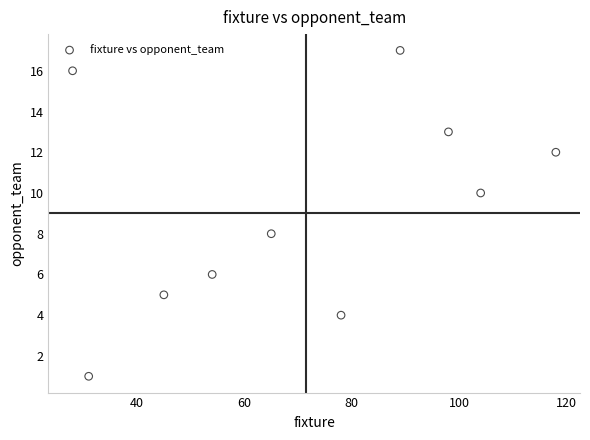

What is the average X value?

71